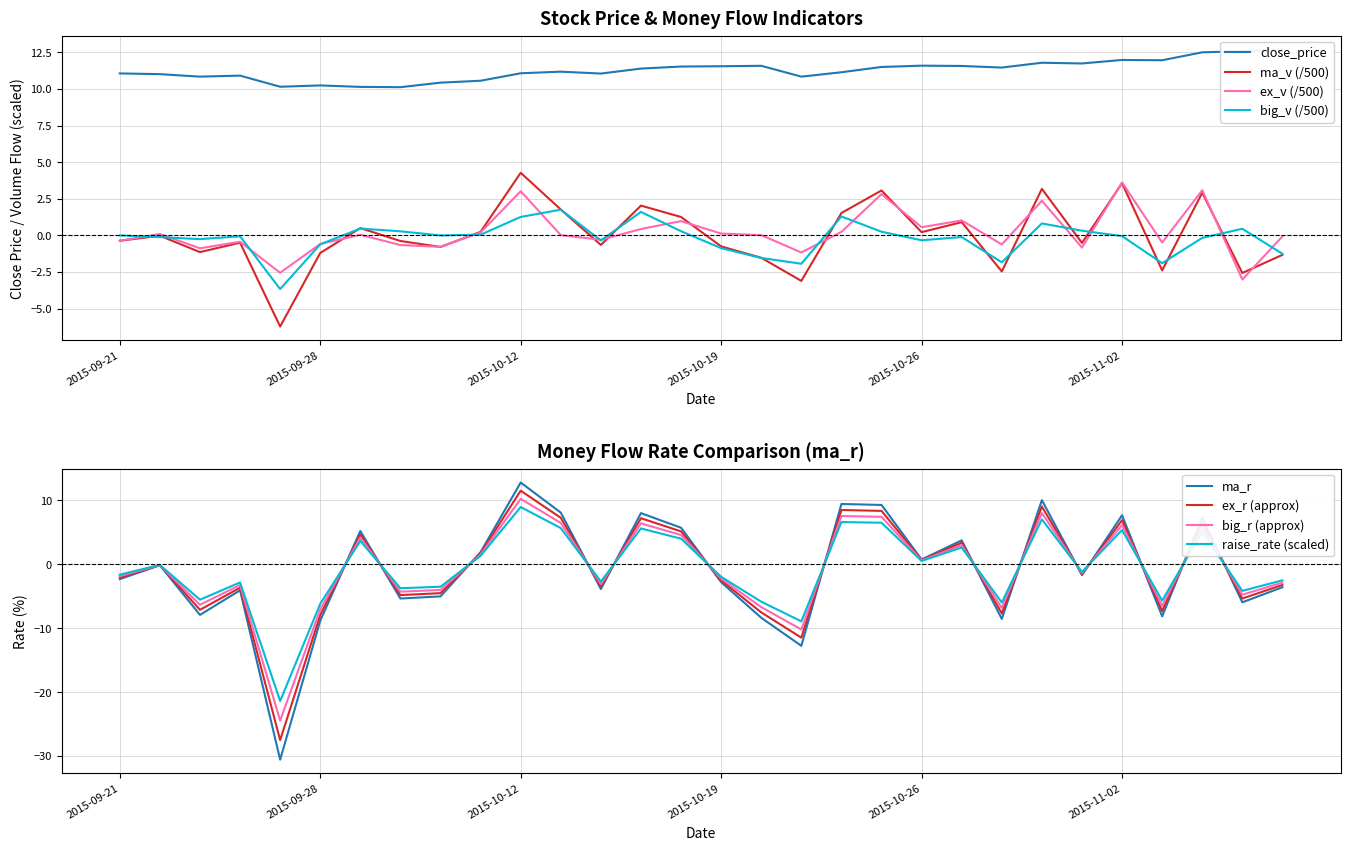

Is it true that ma_v (/500) equals 6.2 at 2015-11-02?

False